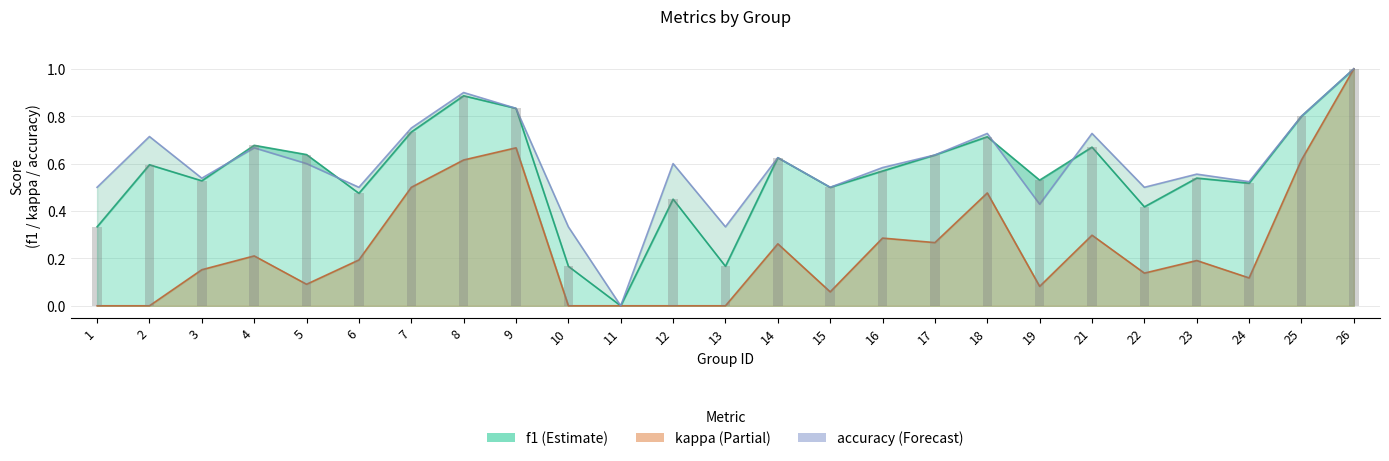

Reading right to left, what are all the values shown in this chart?

f1: 1.0	0.8	0.5	0.5	0.4	0.7	0.5	0.7	0.6	0.6	0.5	0.6	0.2	0.5	0.0	0.2	0.8	0.9	0.7	0.5	0.6	0.7	0.5	0.6	0.3
kappa: 1.0	0.6	0.1	0.2	0.1	0.3	0.1	0.5	0.3	0.3	0.1	0.3	0.0	0.0	0.0	0.0	0.7	0.6	0.5	0.2	0.1	0.2	0.2	0.0	0.0
accuracy: 1.0	0.8	0.5	0.6	0.5	0.7	0.4	0.7	0.6	0.6	0.5	0.6	0.3	0.6	0.0	0.3	0.8	0.9	0.8	0.5	0.6	0.7	0.5	0.7	0.5